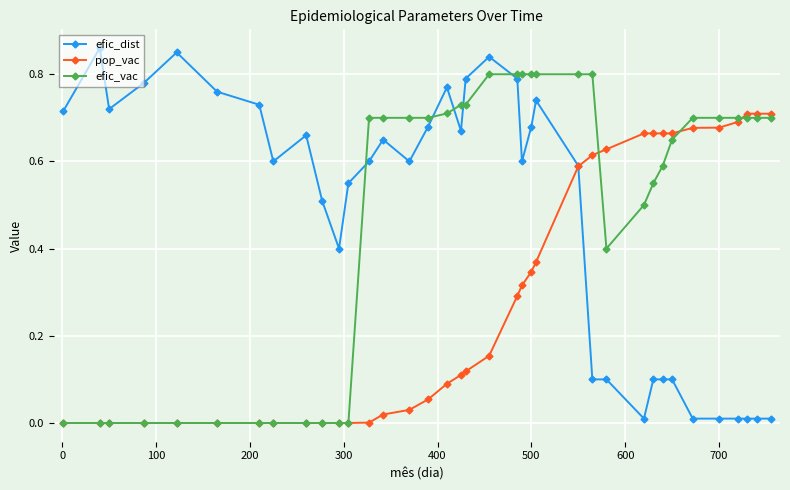

Rank the series by their maximum value, from highest to lowest.

efic_dist, efic_vac, pop_vac